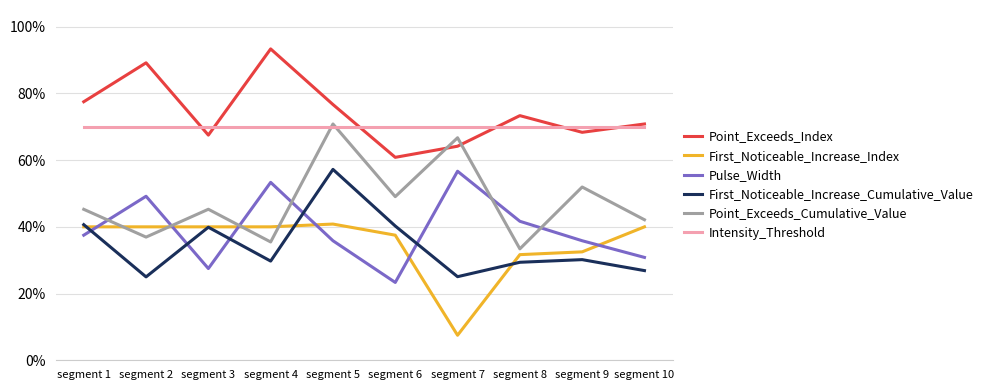

True or false: First_Noticeable_Increase_Index has a value of 0.5 at segment 8.

False